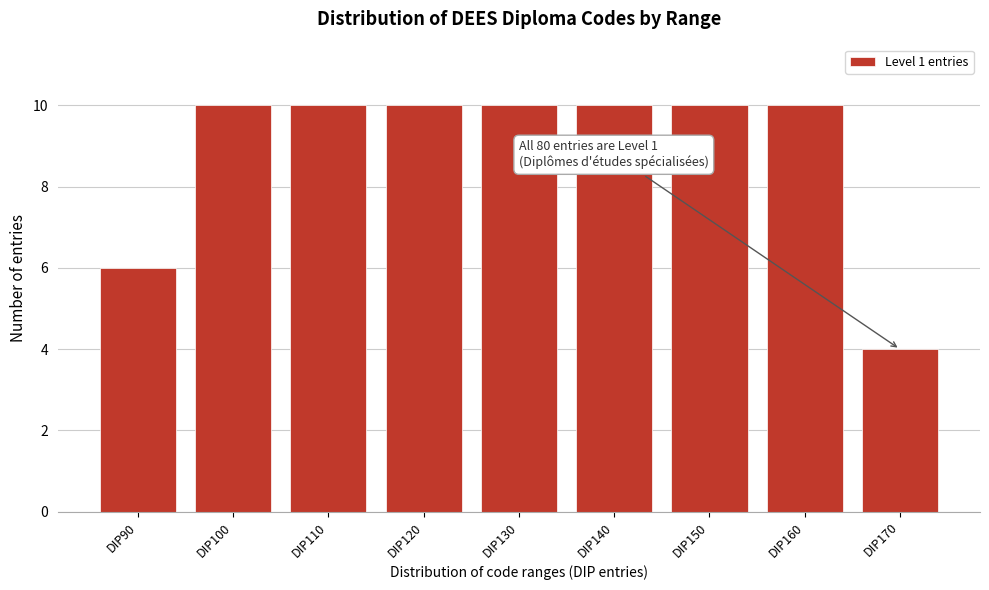

Reading left to right, what are all the values shown in this chart?

6	10	10	10	10	10	10	10	4